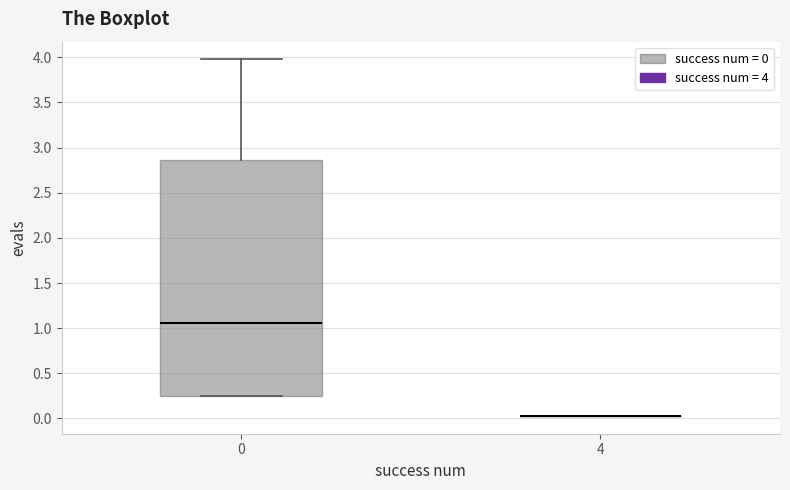

Comparing the boxes themselves (not the whiskers), which one is the tallest?

0